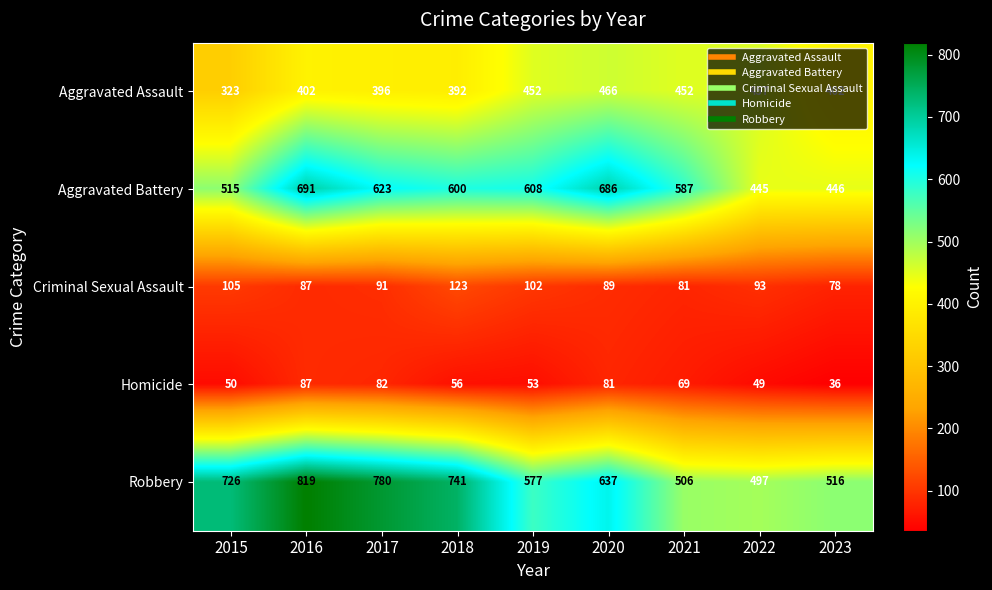

What is the highest value of the Criminal Sexual Assault series?

123